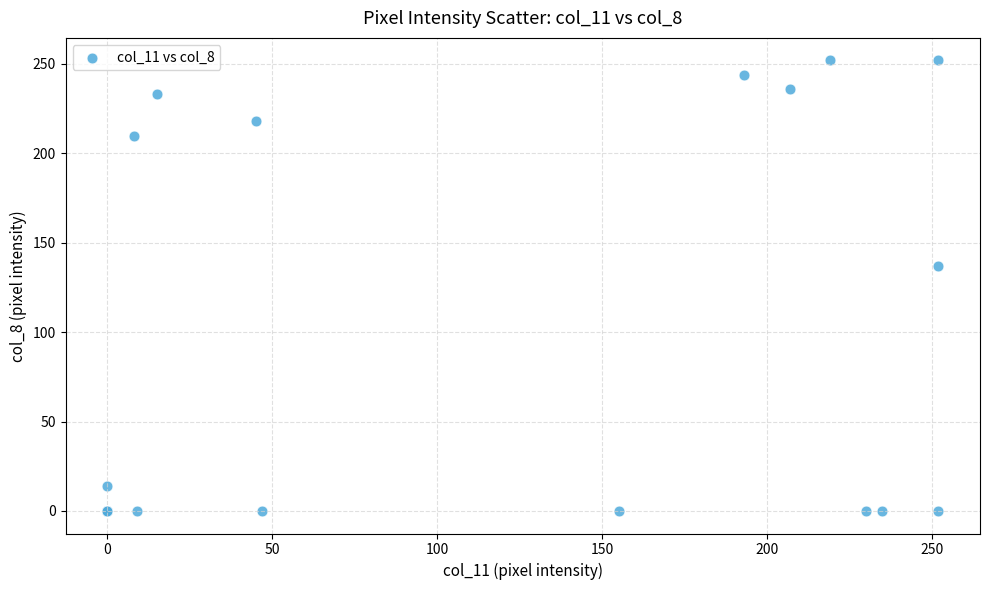

What Y value in the scatter plot is closest to 126?

137